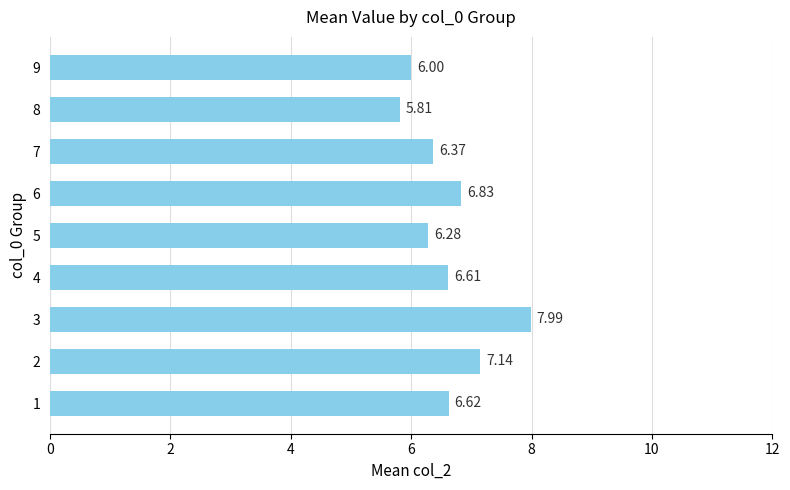

List the labels in order of value, largest first.

3, 2, 6, 1, 4, 7, 5, 9, 8